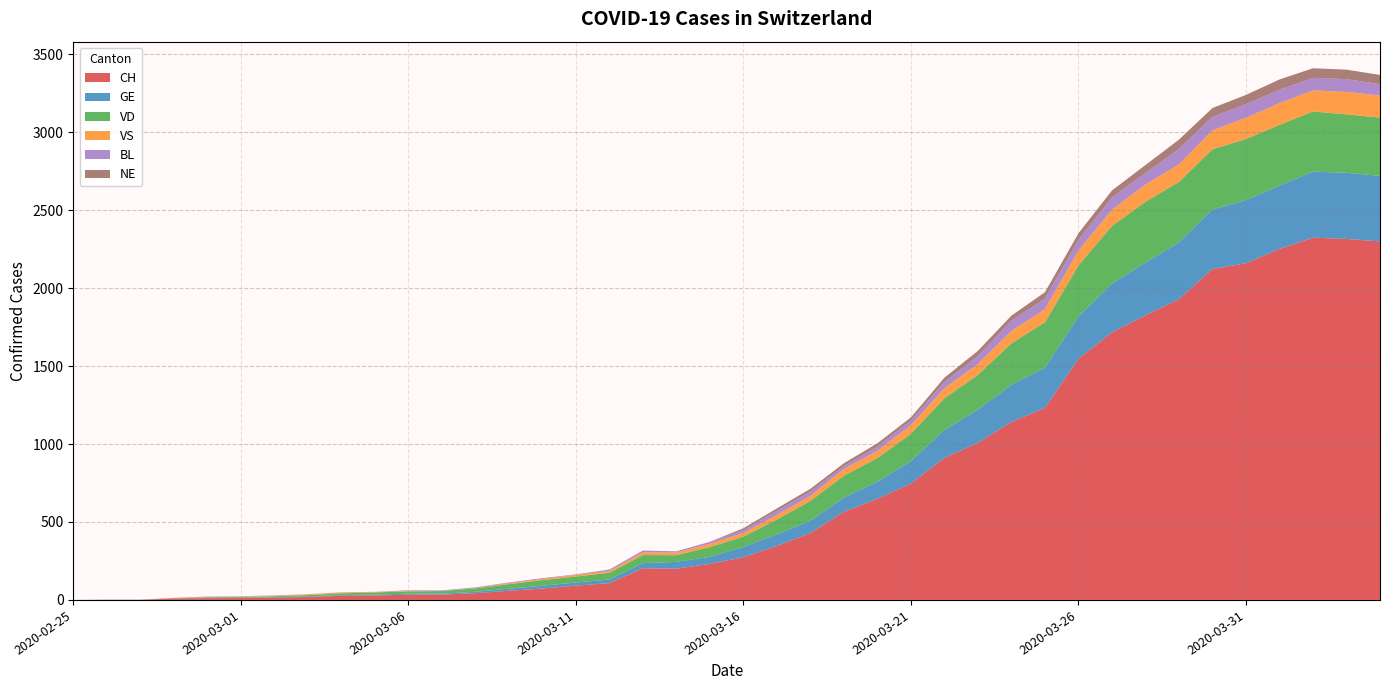

Reading right to left, list all the values displayed in this chart.

CH: 2300	2316	2324	2252	2160	2123	1929	1826	1716	1547	1232	1142	1007	912	746	649	565	429	346	274	231	201	203	108	92	73	59	43	34	33	29	27	19	15	12	11	9	1	1	0
GE: 421	424	424	406	405	382	365	339	313	272	258	238	214	179	145	109	92	78	75	66	46	43	33	23	20	18	13	9	7	7	5	4	4	3	3	3	2	1	1	0
VD: 373	375	386	390	392	386	388	390	370	327	291	266	223	203	175	152	140	128	95	66	62	43	52	43	38	36	29	22	16	15	14	11	8	6	4	4	0	0	0	0
VS: 142	144	135	139	136	122	112	110	104	96	84	80	70	64	55	47	42	33	29	24	22	17	17	12	11	8	7	3	0	3	3	6	5	4	4	3	3	0	0	0
BL: 73	82	81	86	88	86	99	75	79	68	68	66	51	40	30	27	19	27	26	17	12	8	12	9	3	5	4	4	4	4	1	1	1	1	1	1	0	0	0	0
NE: 59	61	61	66	59	57	60	50	45	42	41	32	33	28	20	21	19	18	16	13	0	0	0	0	0	0	0	0	0	0	0	0	0	0	0	0	0	0	0	0